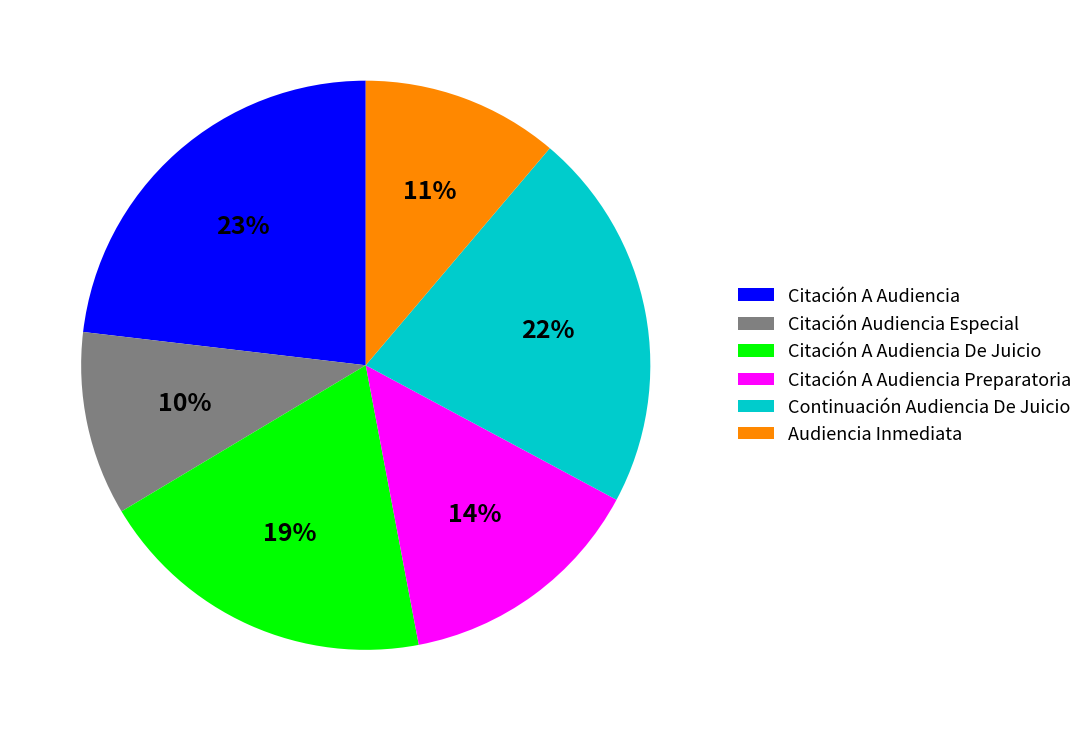

To the nearest percent, what is the difference between the Citación A Audiencia Preparatoria and Citación A Audiencia slice percentages?

9%